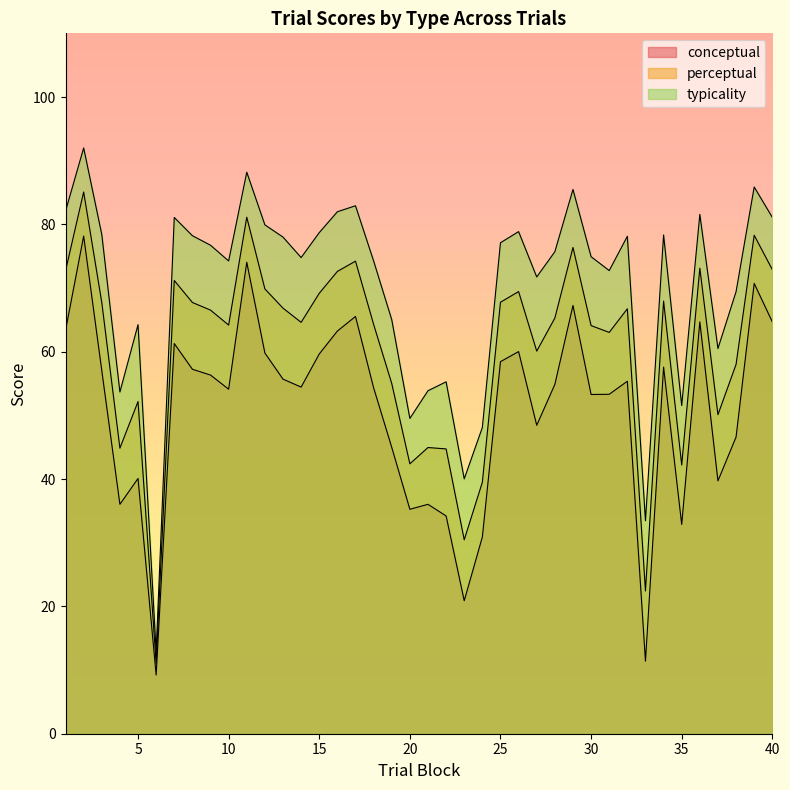

What is the value of the typicality point at the 35th from the left?

51.5